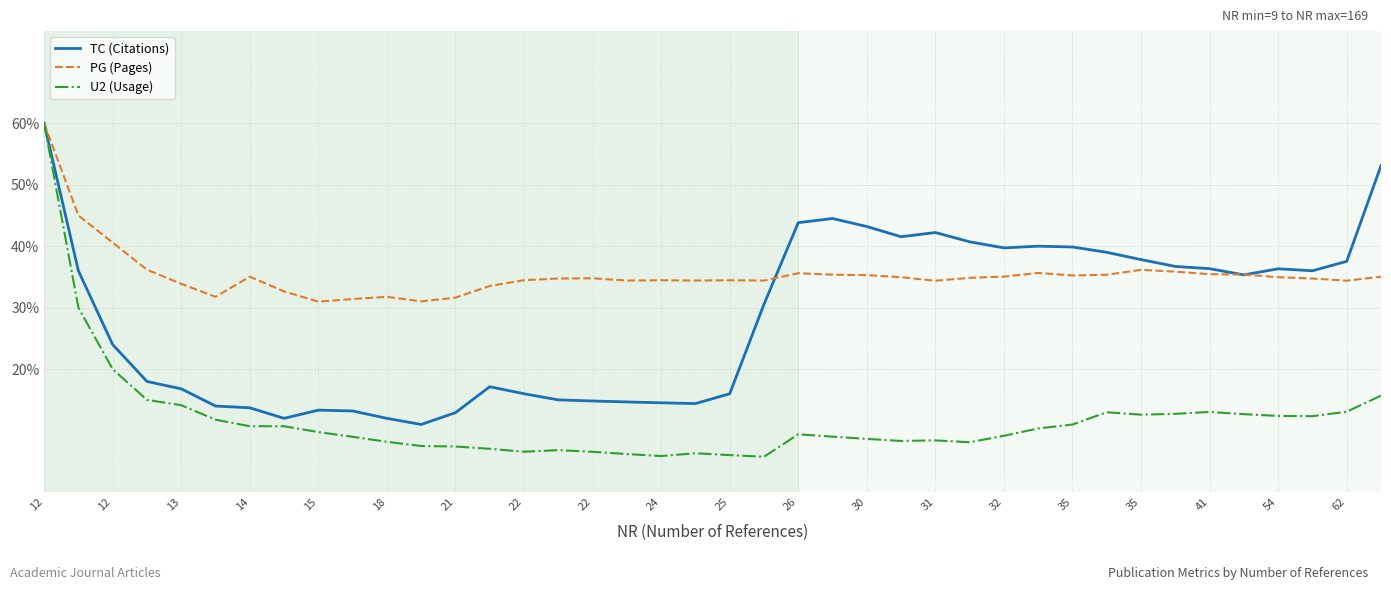

What is the minimum value shown in the chart?

5.7